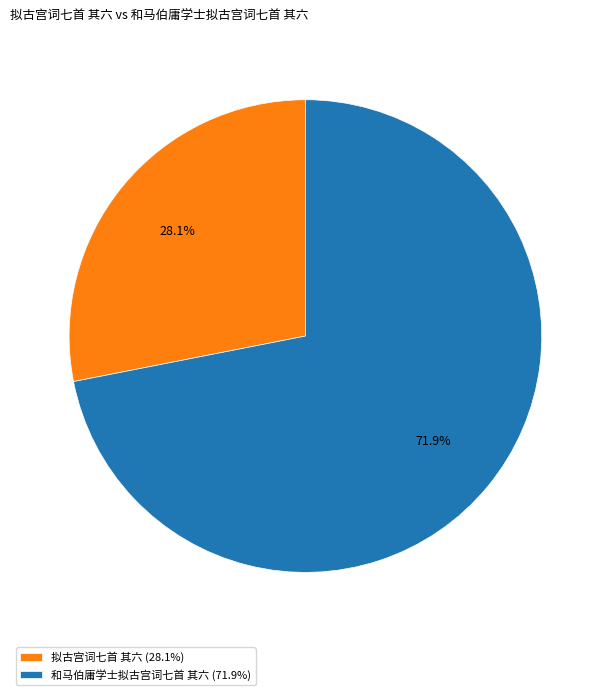

Is there a majority slice in this chart?

Yes